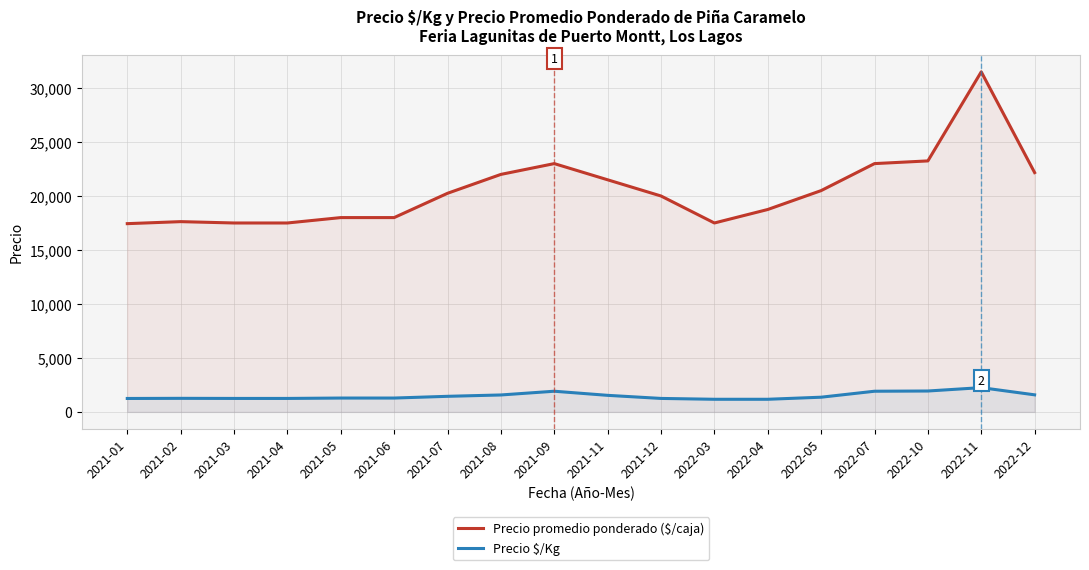

What is the total value across all series at 2021-06?

19286